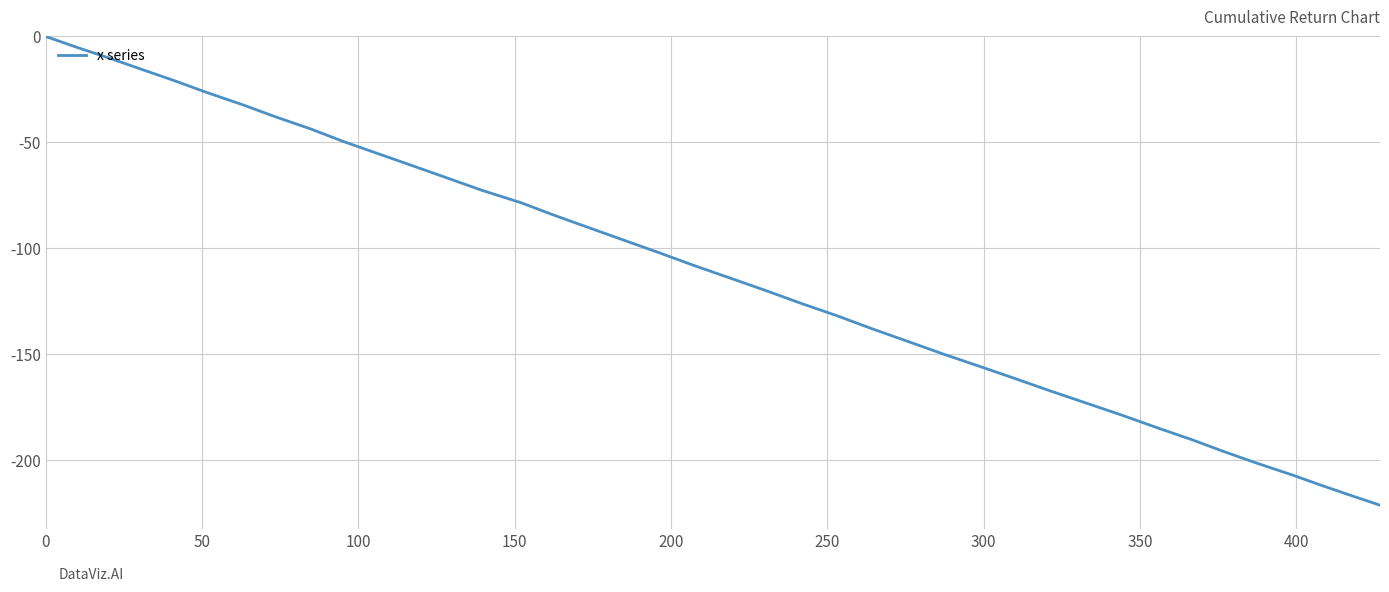

What is the minimum value shown in the chart?

-221.4